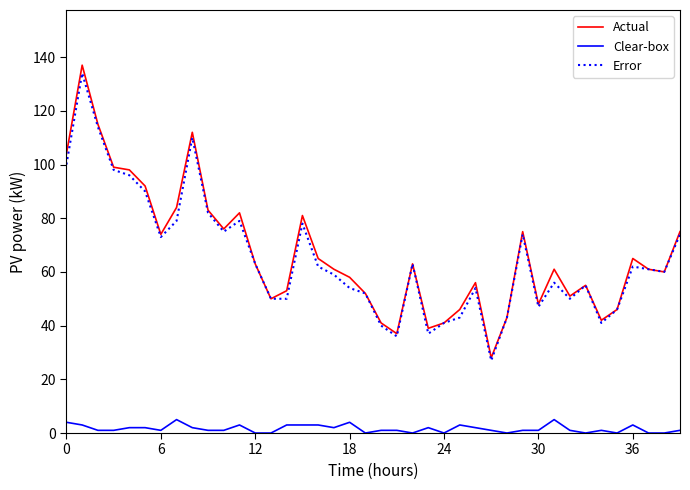

What is the highest value of the Actual series?

137